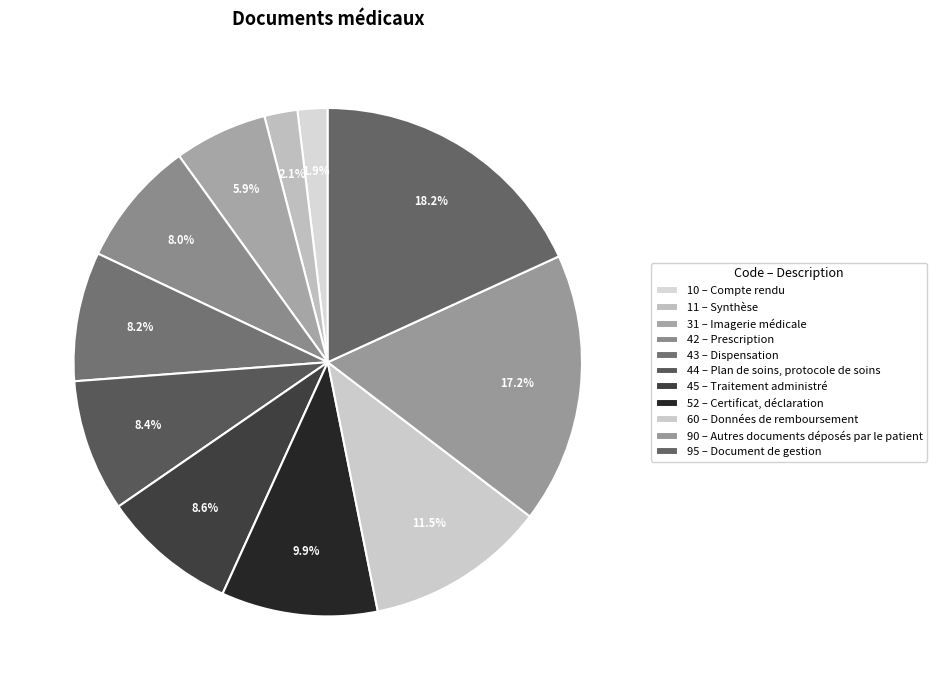

Which slice is the largest?

Document de gestion